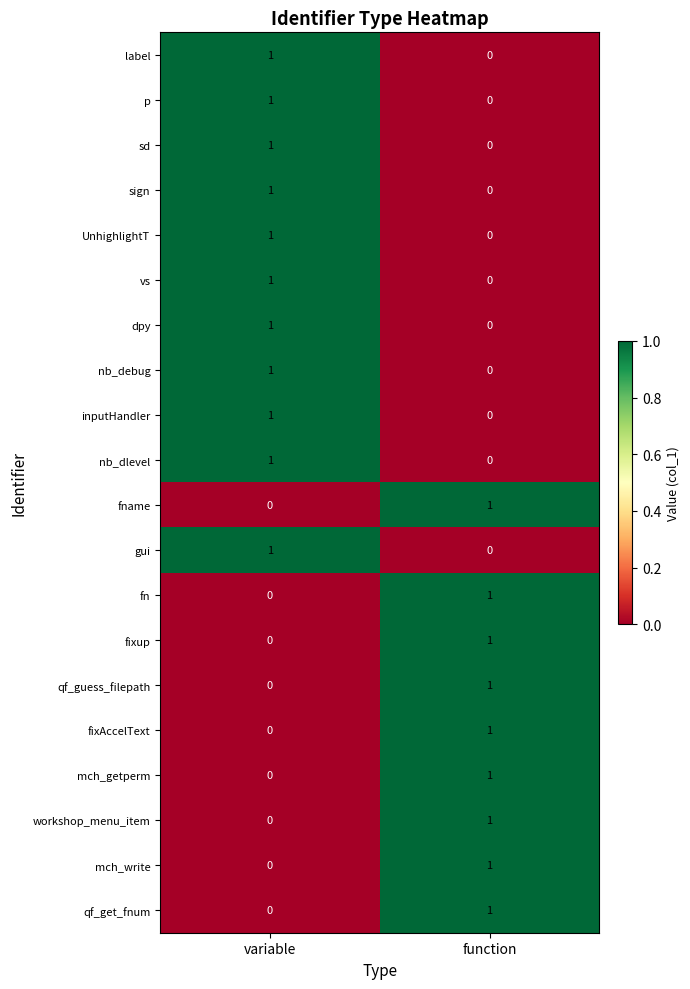

At which label does p reach its minimum?

function